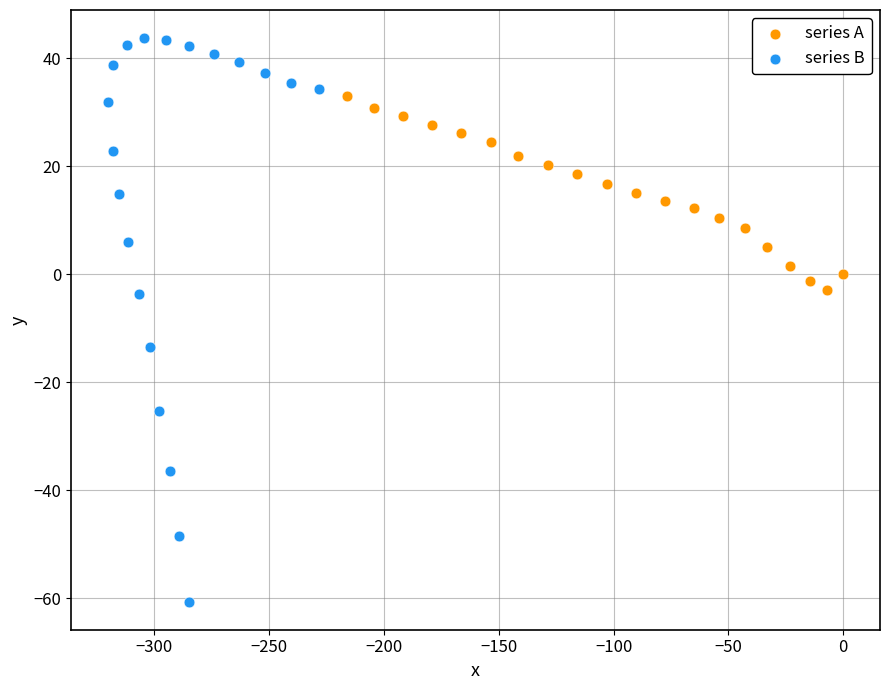

Which series contains the lowest Y value?

series B